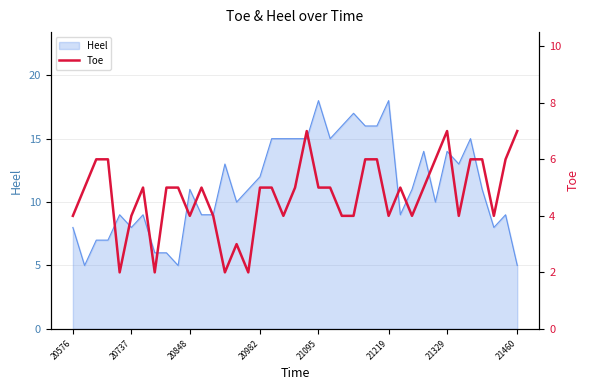

What is the minimum value for Heel?

5